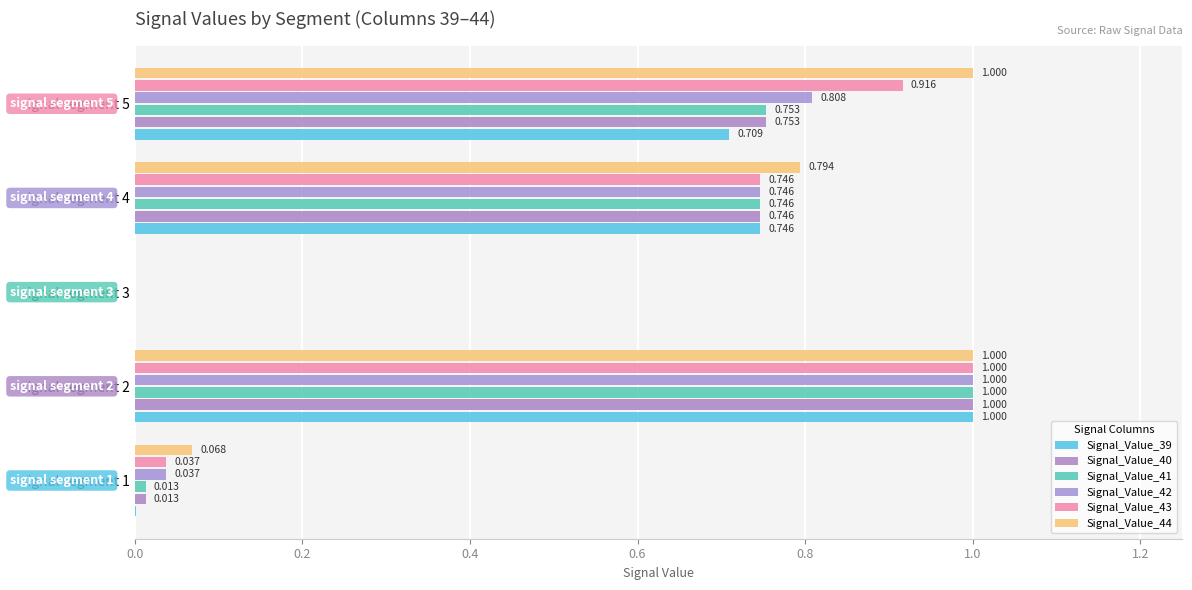

Where is Signal_Value_43 nearest to the value 0?

signal segment 3